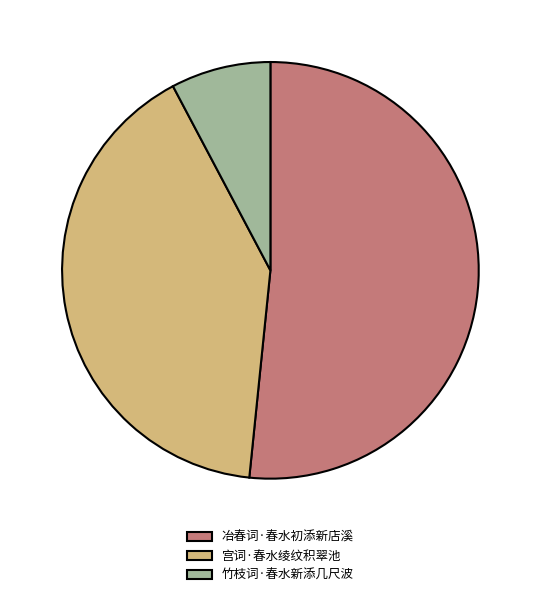

The 竹枝词·春水新添几尺波 slice represents 8% of the pie. True or false?

True